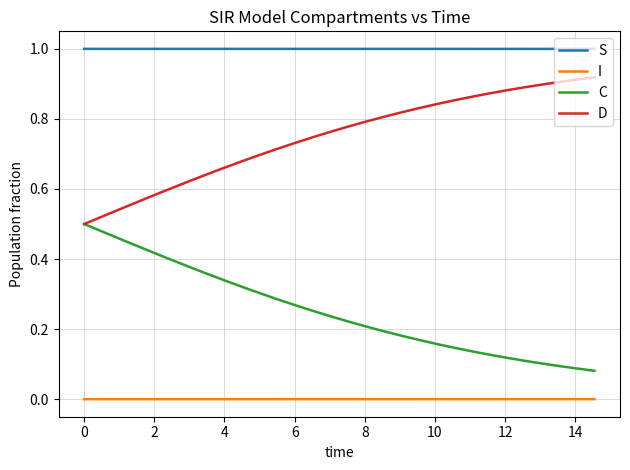

Count the number of data series in this chart.

4